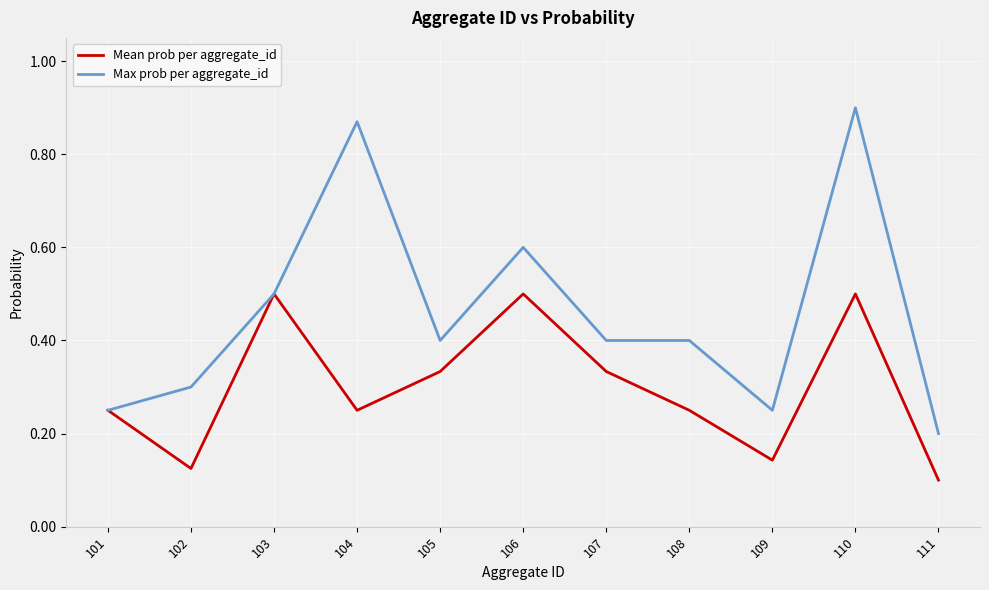

At which category does Max prob per aggregate_id reach its first local valley?

105